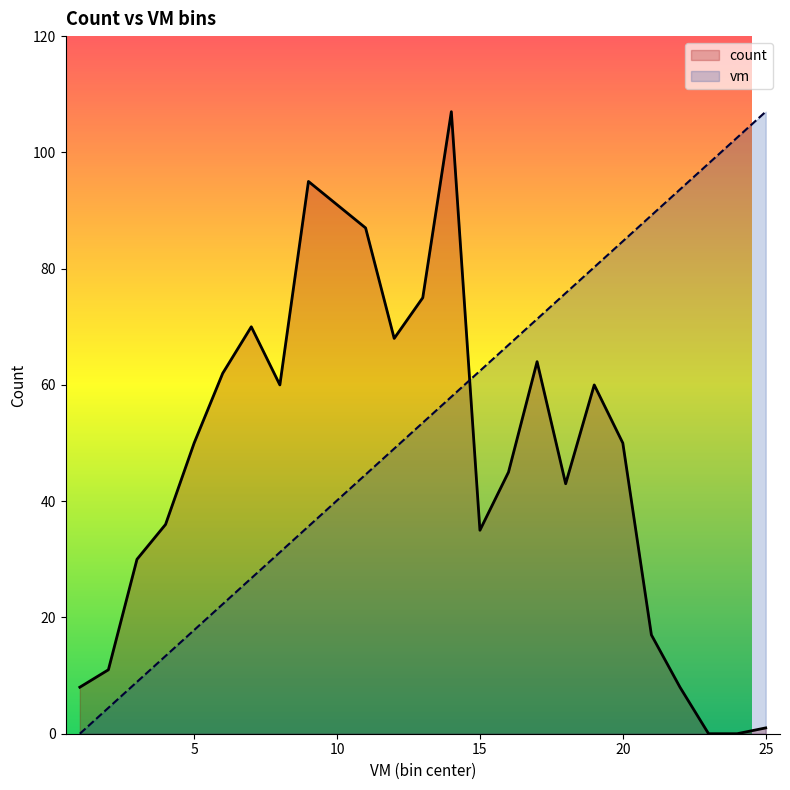

Reading left to right, transcribe all the data shown in this chart.

count: 8.0	11.0	30.0	36.0	50.0	62.0	70.0	60.0	95.0	91.0	87.0	68.0	75.0	107.0	35.0	45.0	64.0	43.0	60.0	50.0	17.0	8.0	0.0	0.0	1.0
vm: 0.0	4.5	8.9	13.4	17.8	22.3	26.8	31.2	35.7	40.1	44.6	49.0	53.5	58.0	62.4	66.9	71.3	75.8	80.2	84.7	89.2	93.6	98.1	102.5	107.0